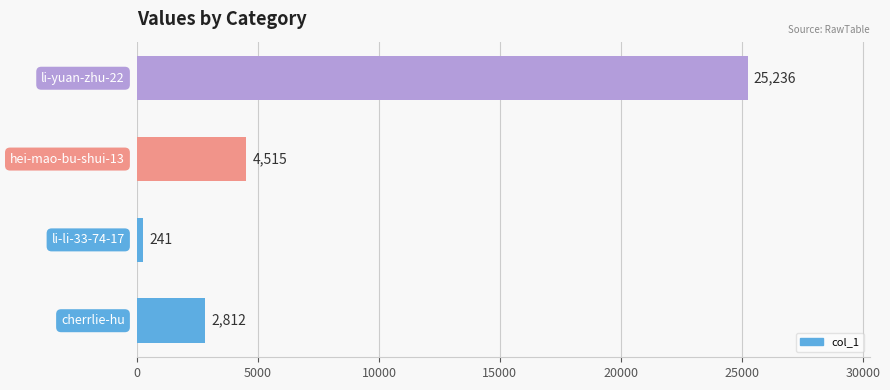

What is the greatest value displayed?

25236